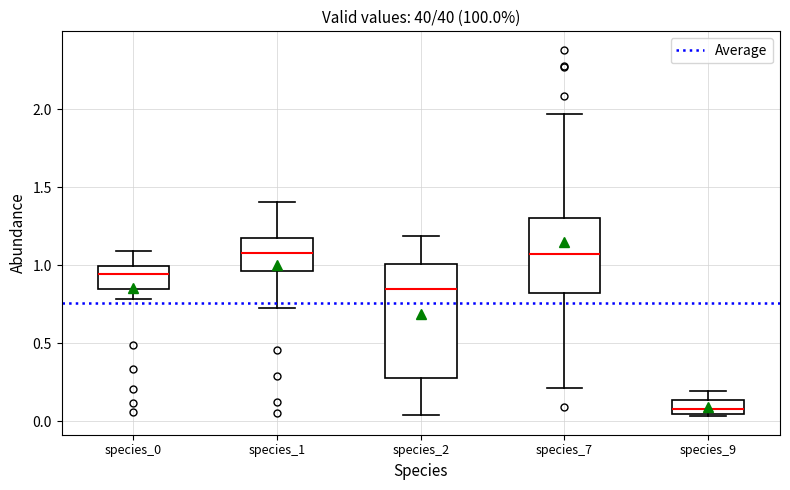

Reading left to right, transcribe this box plot: for each box, give where its median line is, the range the box spans, and where its two whiskers end, as read against the y-axis. The values are not printed on the chart, so give them approximately, as read against the axis.

species_0: median 0.95, box 0.85 to 1.00, whiskers 0.80 to 1.10
species_1: median 1.10, box 0.95 to 1.15, whiskers 0.75 to 1.40
species_2: median 0.85, box 0.30 to 1.00, whiskers 0.05 to 1.20
species_7: median 1.05, box 0.80 to 1.30, whiskers 0.20 to 1.95
species_9: median 0.10, box 0.05 to 0.15, whiskers 0.05 (just below the box's lower edge) to 0.20